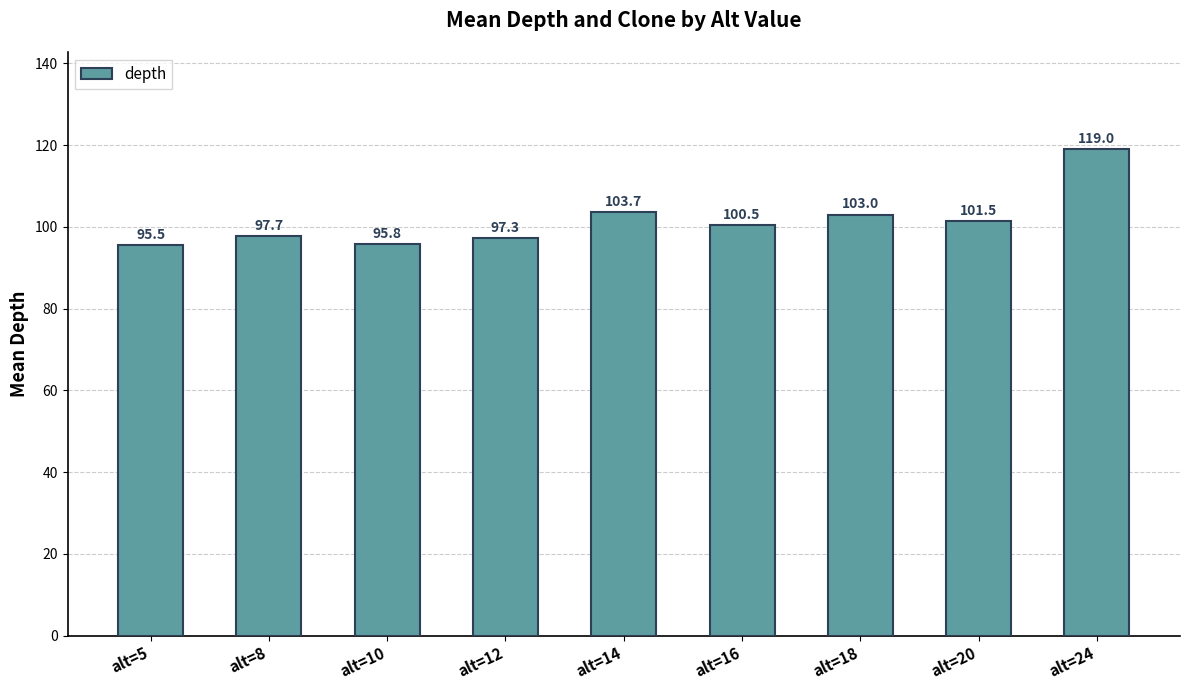

List the labels in order of value, smallest first.

alt=5, alt=10, alt=12, alt=8, alt=16, alt=20, alt=18, alt=14, alt=24